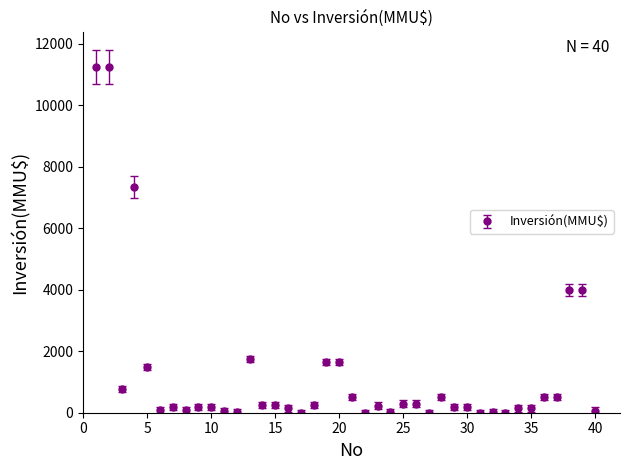

What is the difference between the maximum and minimum values?

11244